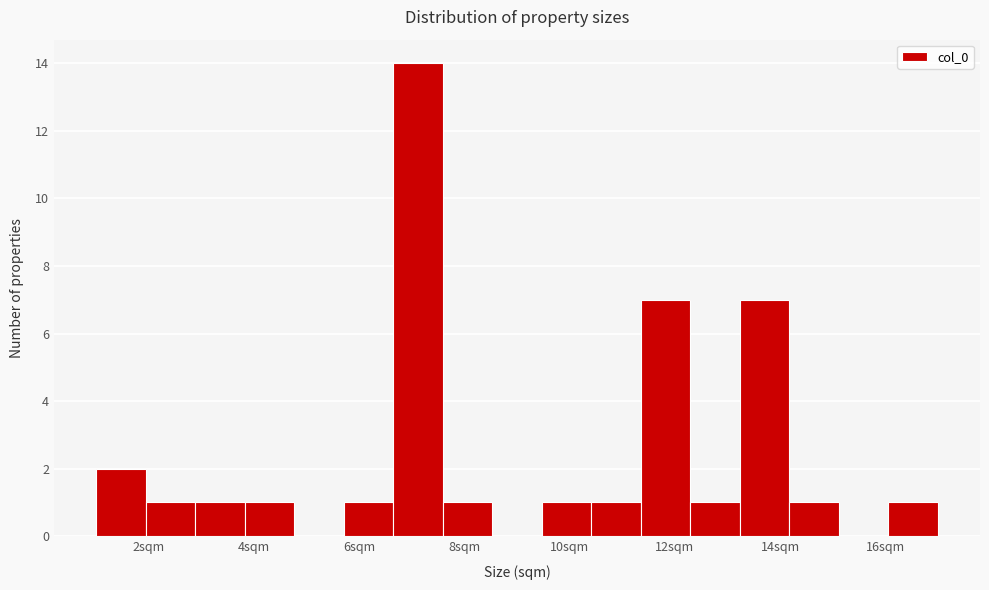

How tall is the bar that spans 13.2 to 14.2 on the x-axis? Neither the bar edges nor the heights are printed on the chart, so give them approximately, as read against the axes.

7